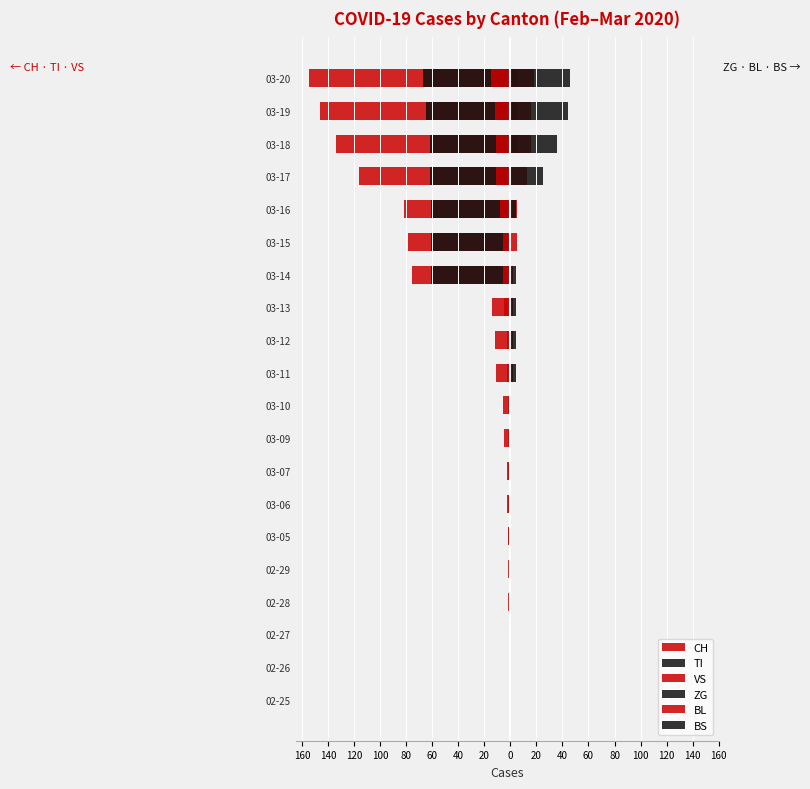

At which label does BL reach its peak?

03-20